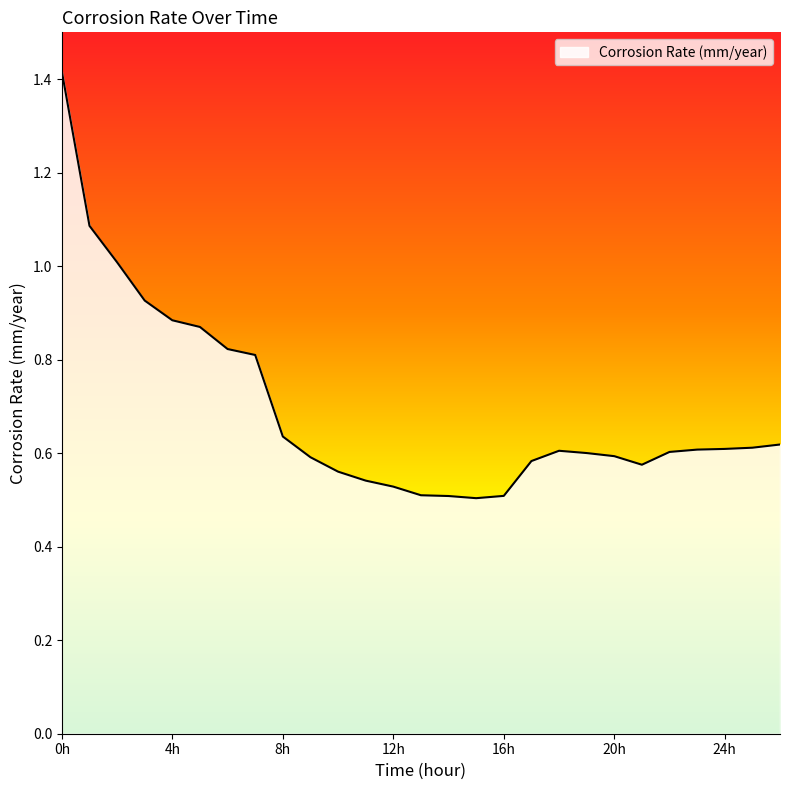

Reading right to left, what are all the values shown in this chart?

0.6	0.6	0.6	0.6	0.6	0.6	0.6	0.6	0.6	0.6	0.5	0.5	0.5	0.5	0.5	0.5	0.6	0.6	0.6	0.8	0.8	0.9	0.9	0.9	1.0	1.1	1.4